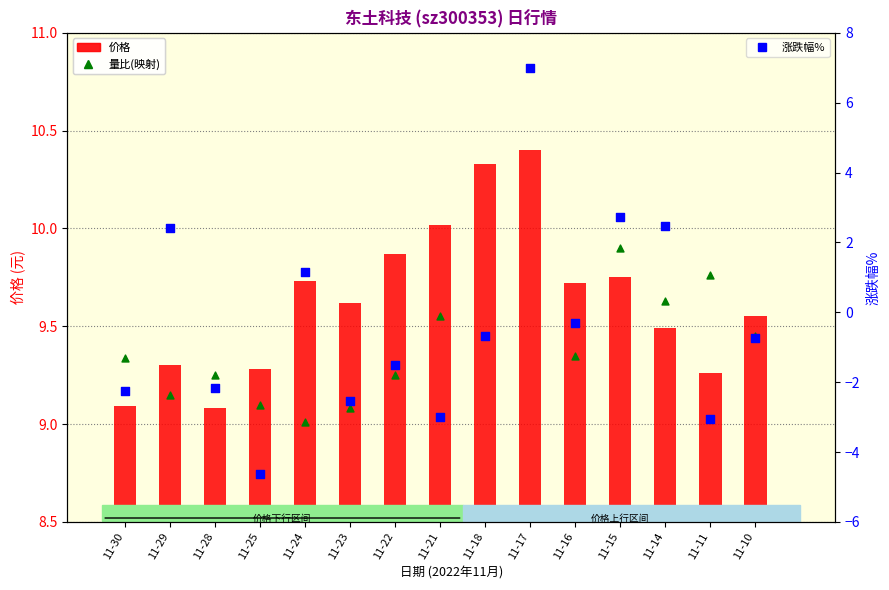

Which series contains the lowest Y value?

涨跌幅%